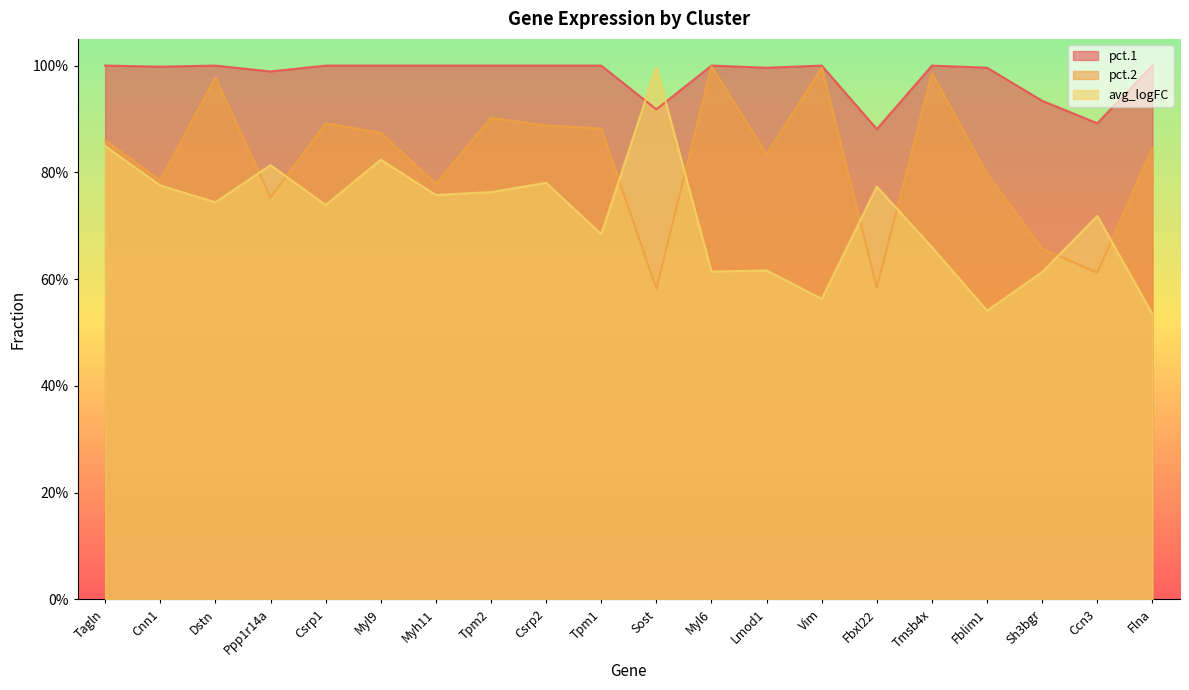

What is the label of the 6th point from the right?

Fbxl22